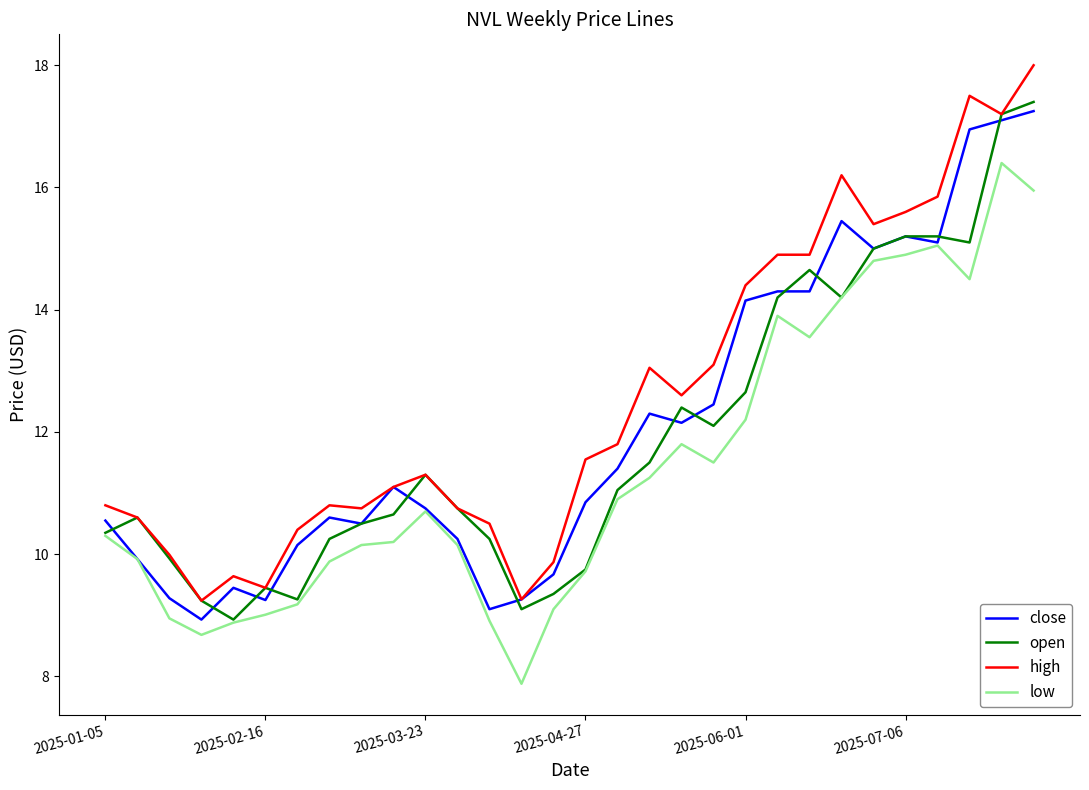

Which series has the largest total across all categories?

high